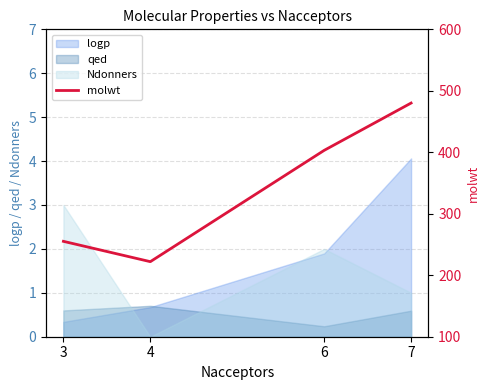

List the labels in order of value, smallest first.

4, 3, 6, 7